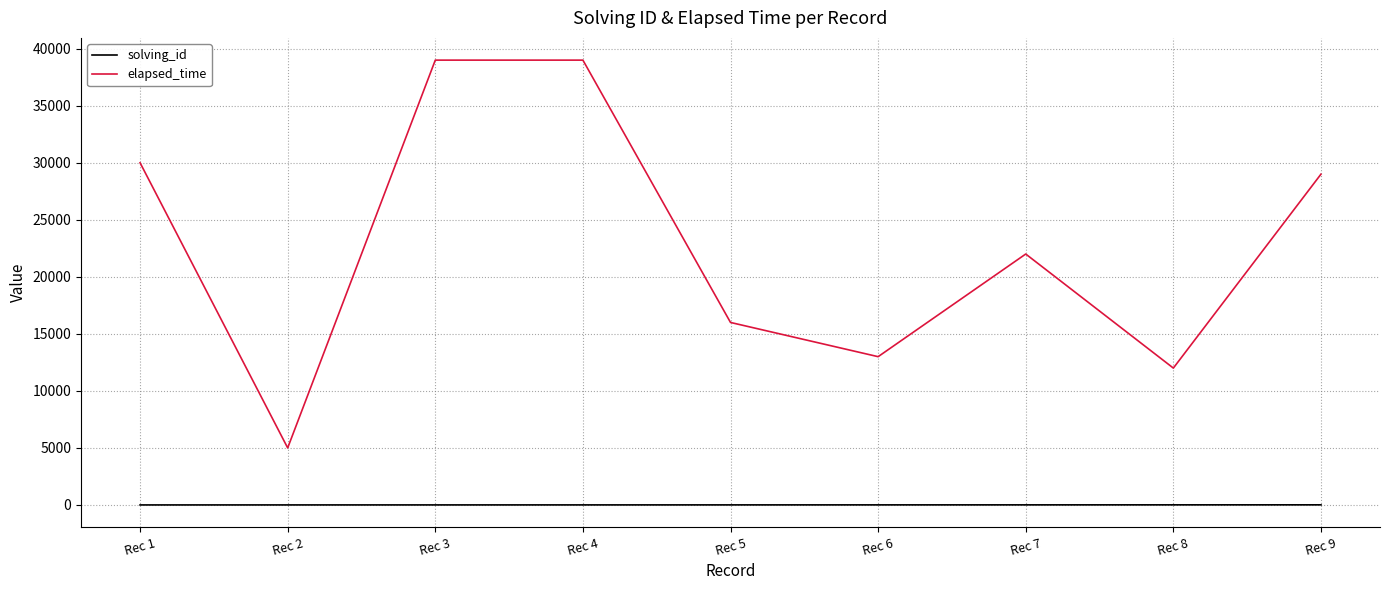

What is the difference between the second highest and second lowest values in the solving_id series?

6